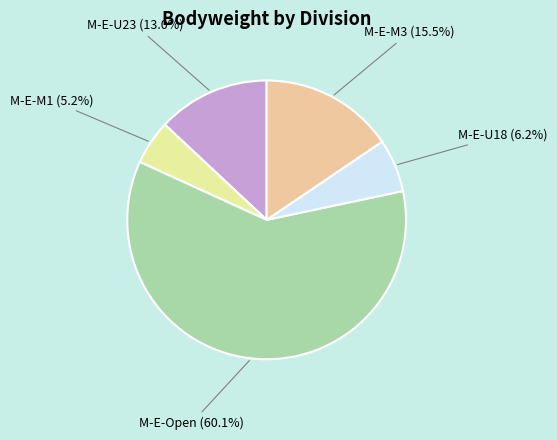

Is there any slice that represents more than half of the pie?

Yes